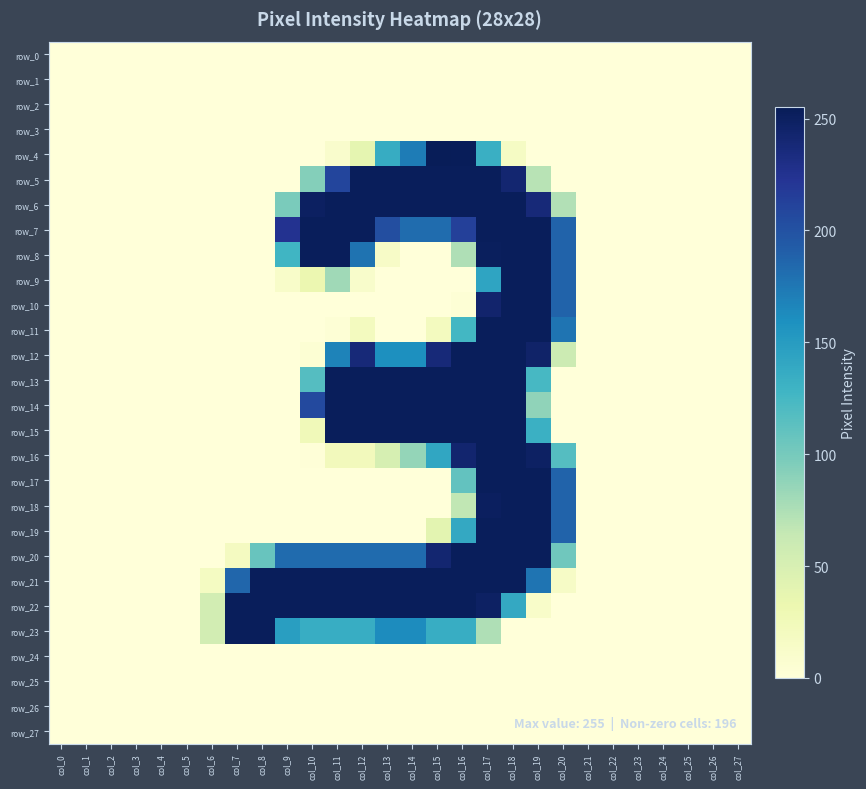

Is the value of row_23 at col_17 greater than the value of row_0 at col_7?

Yes